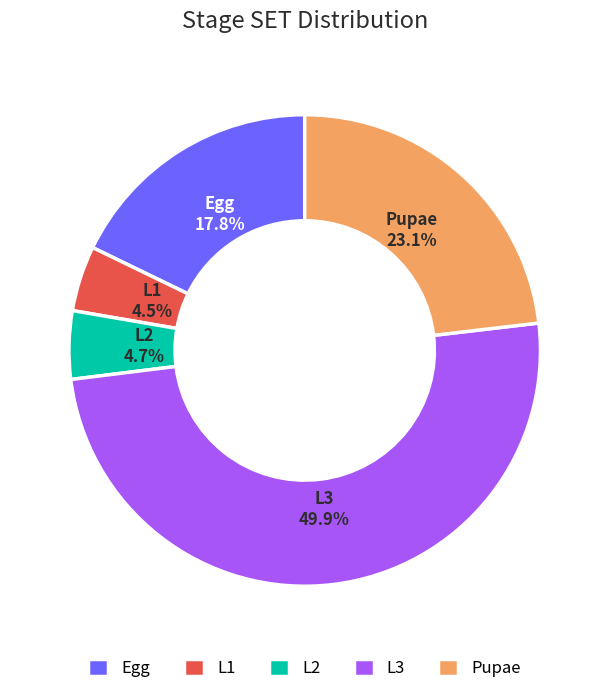

How many slices are in this pie chart?

5